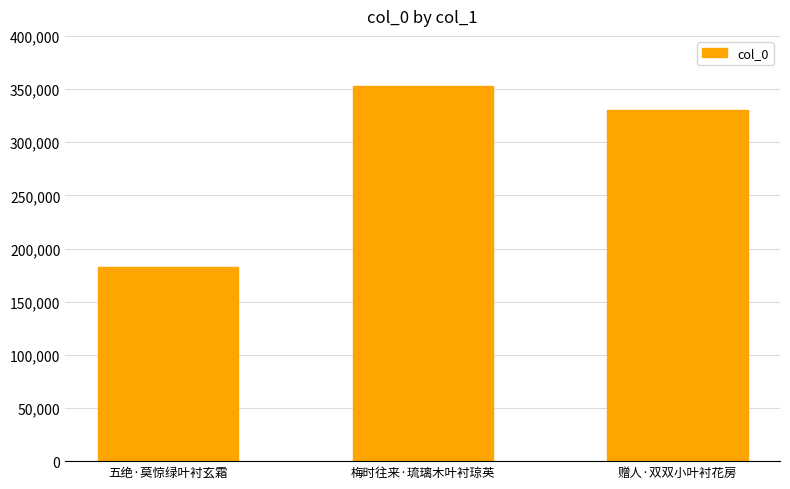

What is the value of the 1st bar from the left?

182299